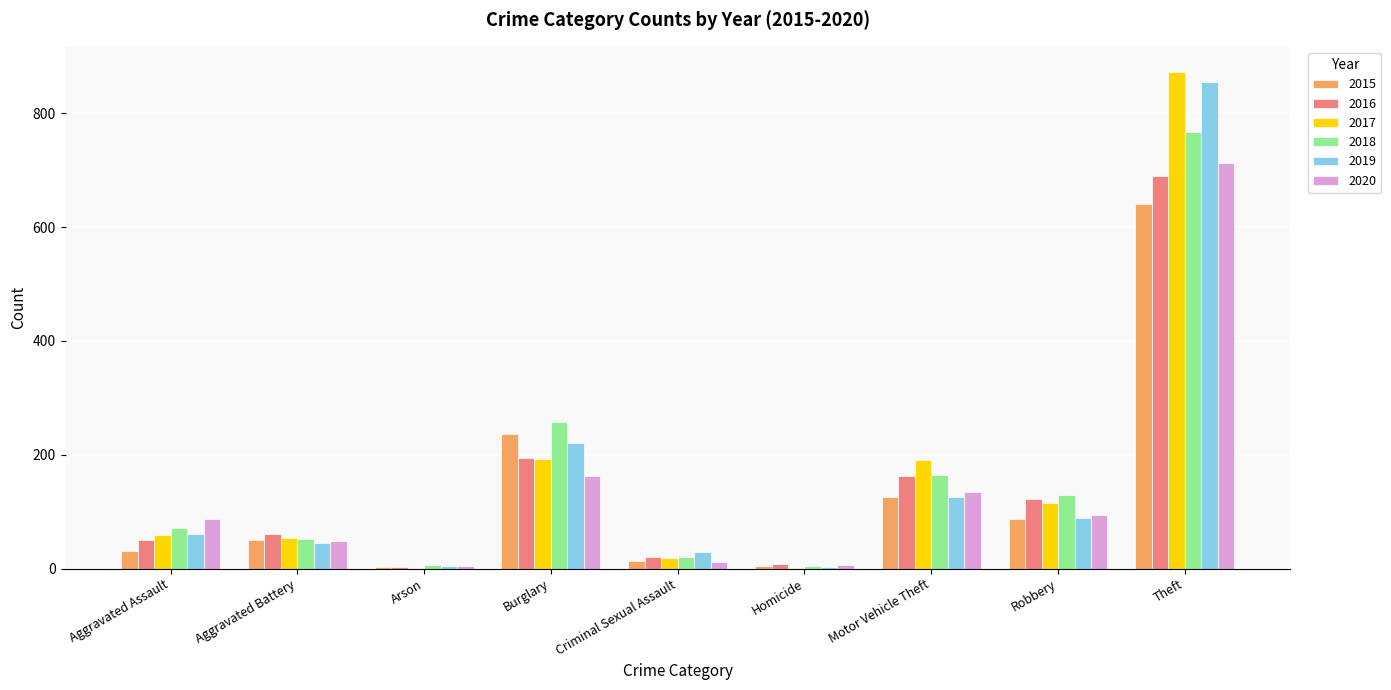

Which series changed the most between Aggravated Battery and Arson?

2016